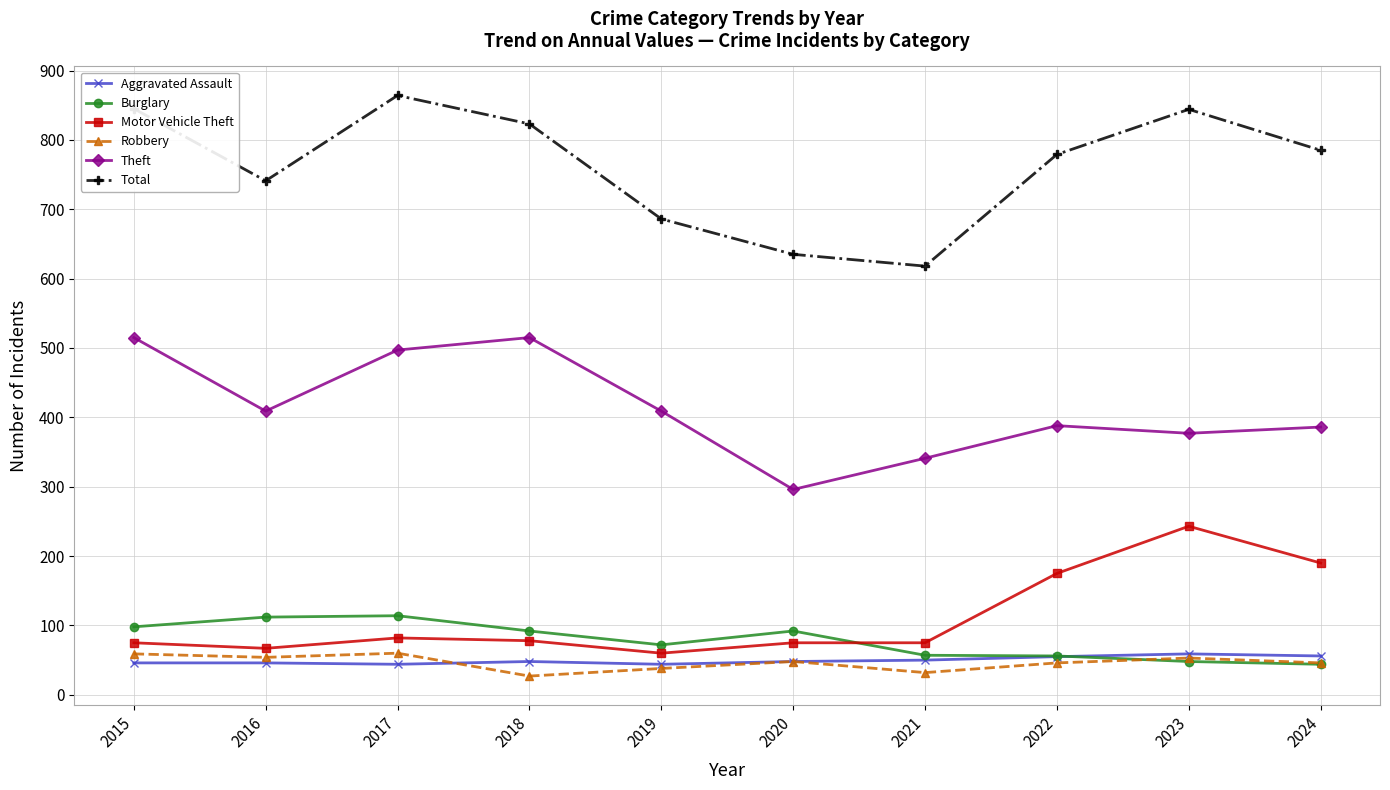

What is the total value across all series at 2016?

1429